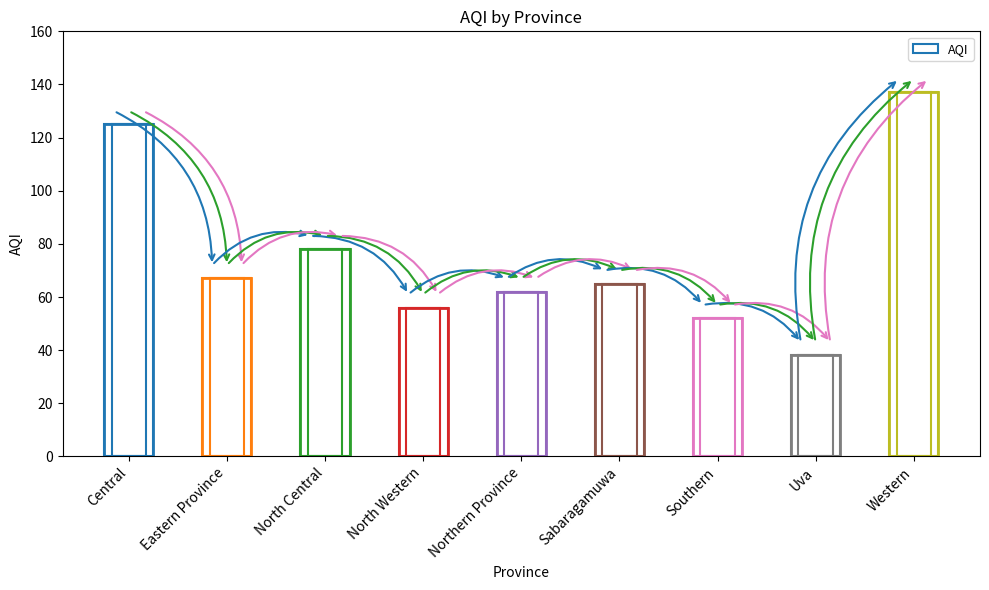

Which has a higher value, Central or Eastern Province?

Central